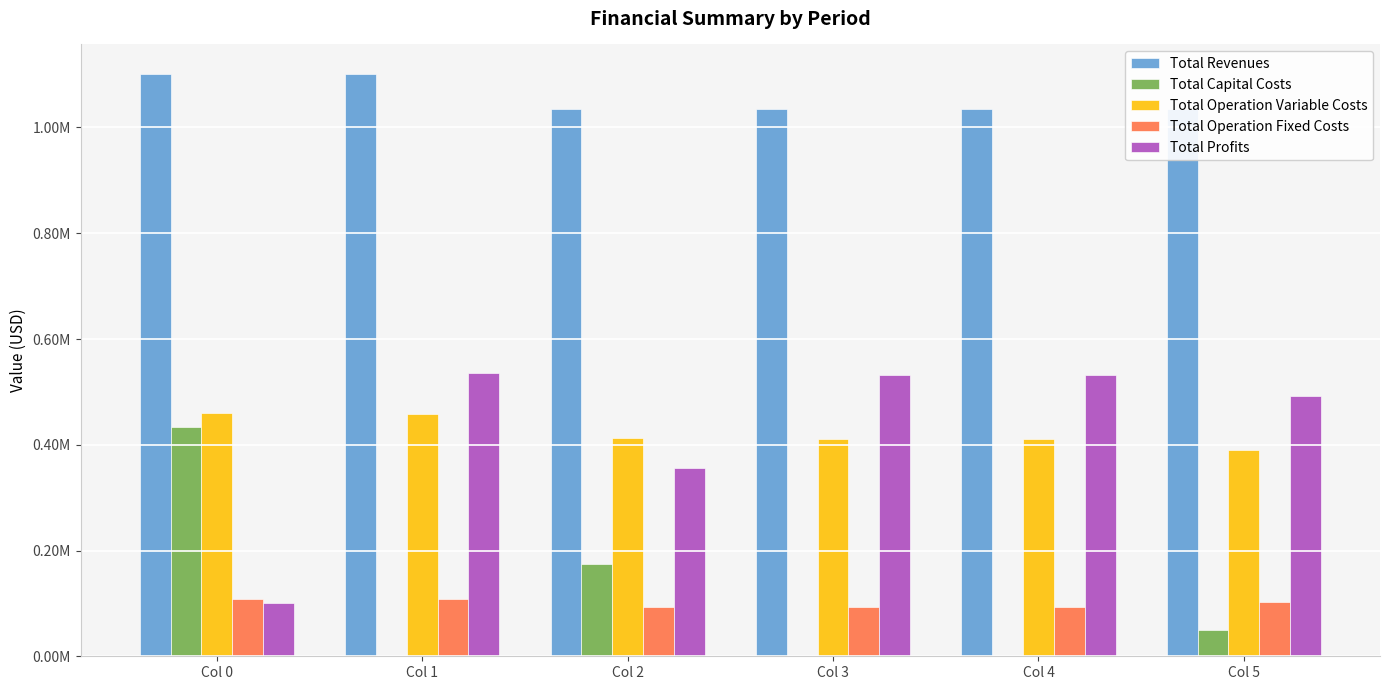

At which label does Total Operation Variable Costs reach its peak?

Col 0